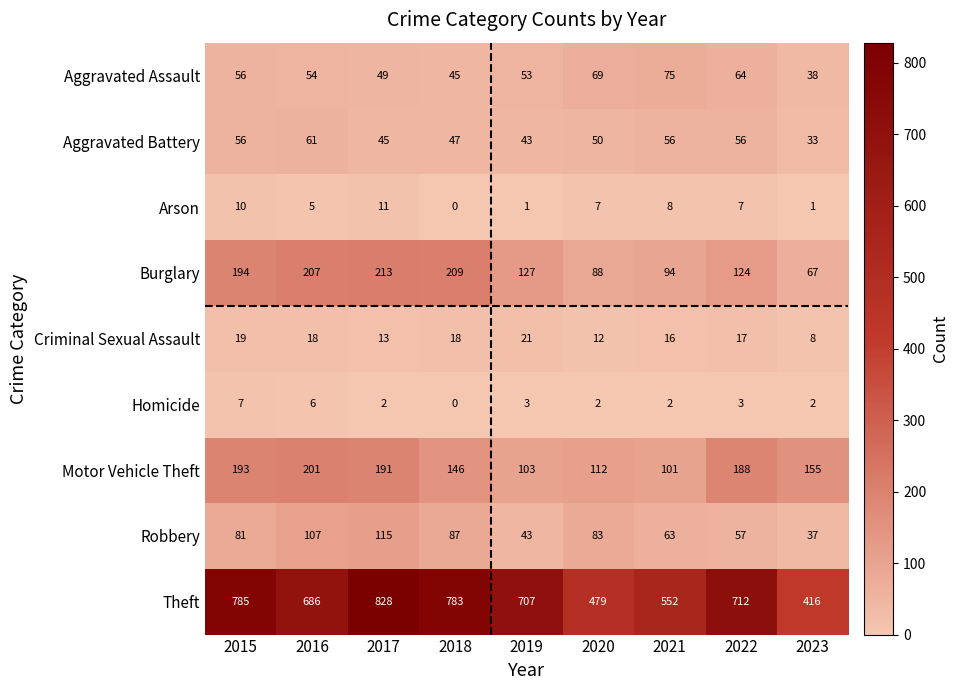

What is the difference between the maximum and second lowest values in the Criminal Sexual Assault series?

9